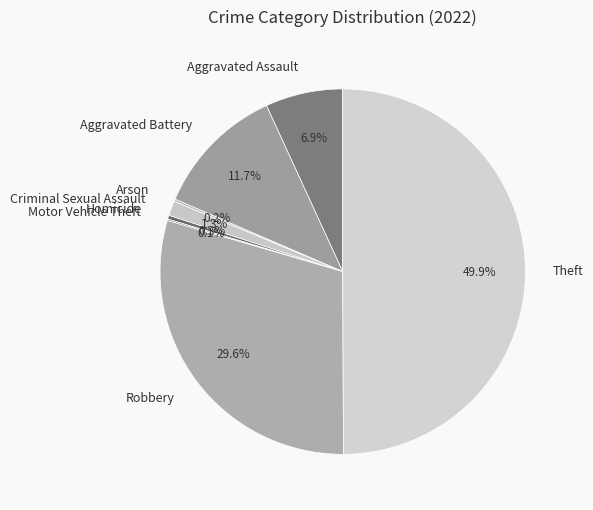

What percentage is NOT represented by Aggravated Assault?

93.1%